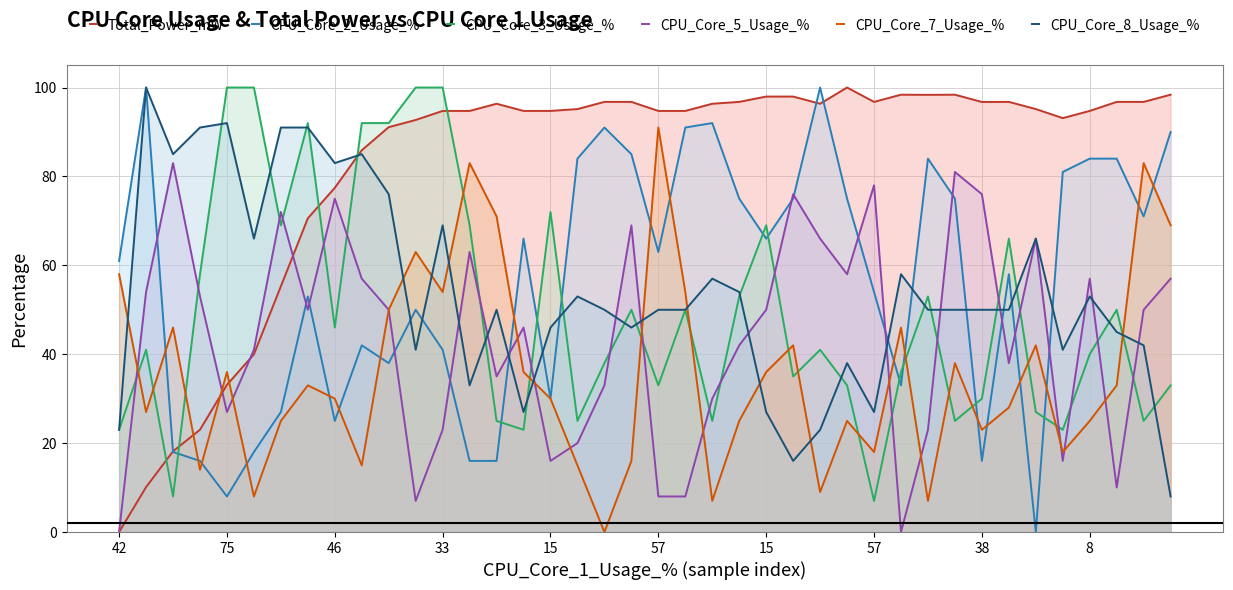

The Total_Power_mW series shows 96.8 at 38. True or false?

True